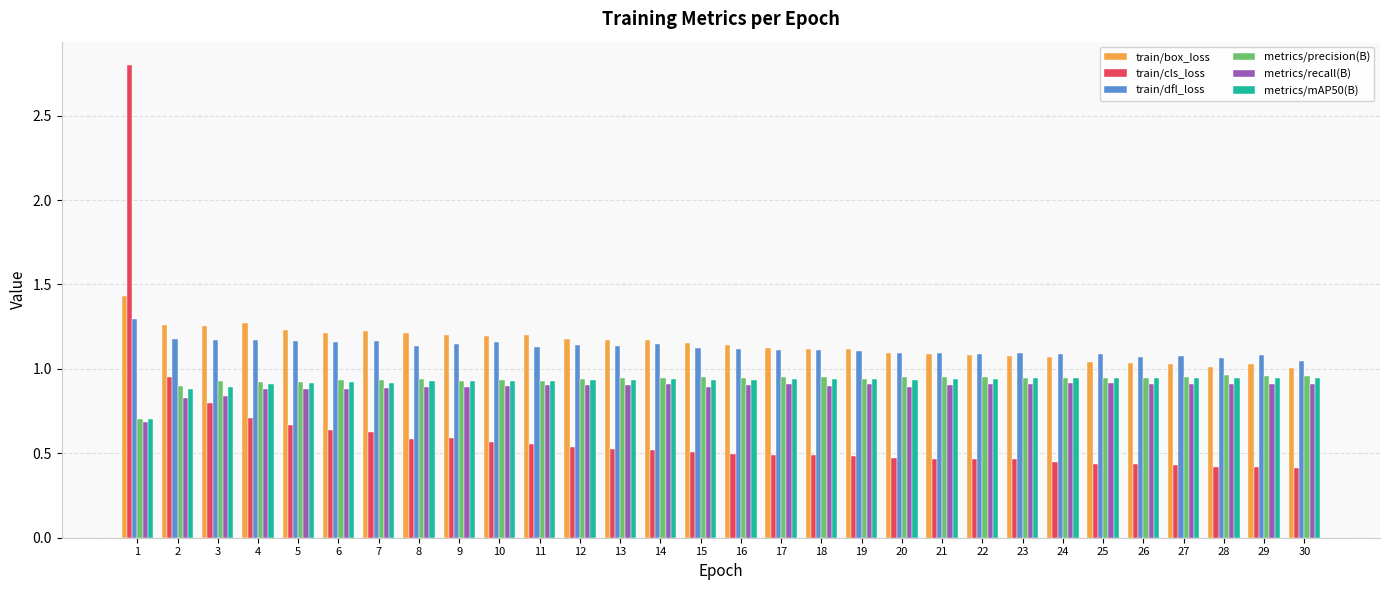

Which series has the widest spread of values?

train/cls_loss